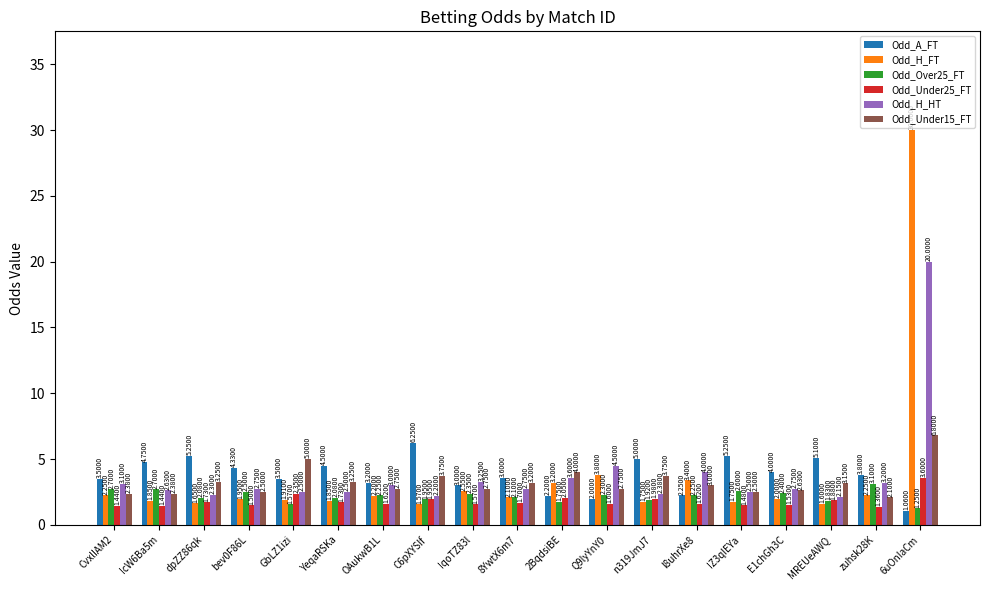

Which category has the highest value across all series?

6uOnIaCm